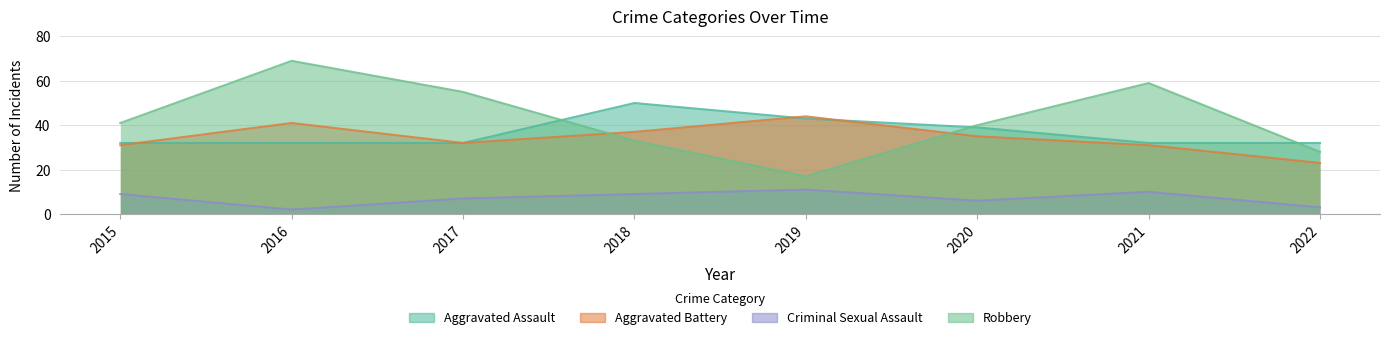

Reading left to right, extract all data points from this chart.

Aggravated Assault: 32	32	32	50	43	39	32	32
Aggravated Battery: 31	41	32	37	44	35	31	23
Criminal Sexual Assault: 9	2	7	9	11	6	10	3
Robbery: 41	69	55	33	17	40	59	28